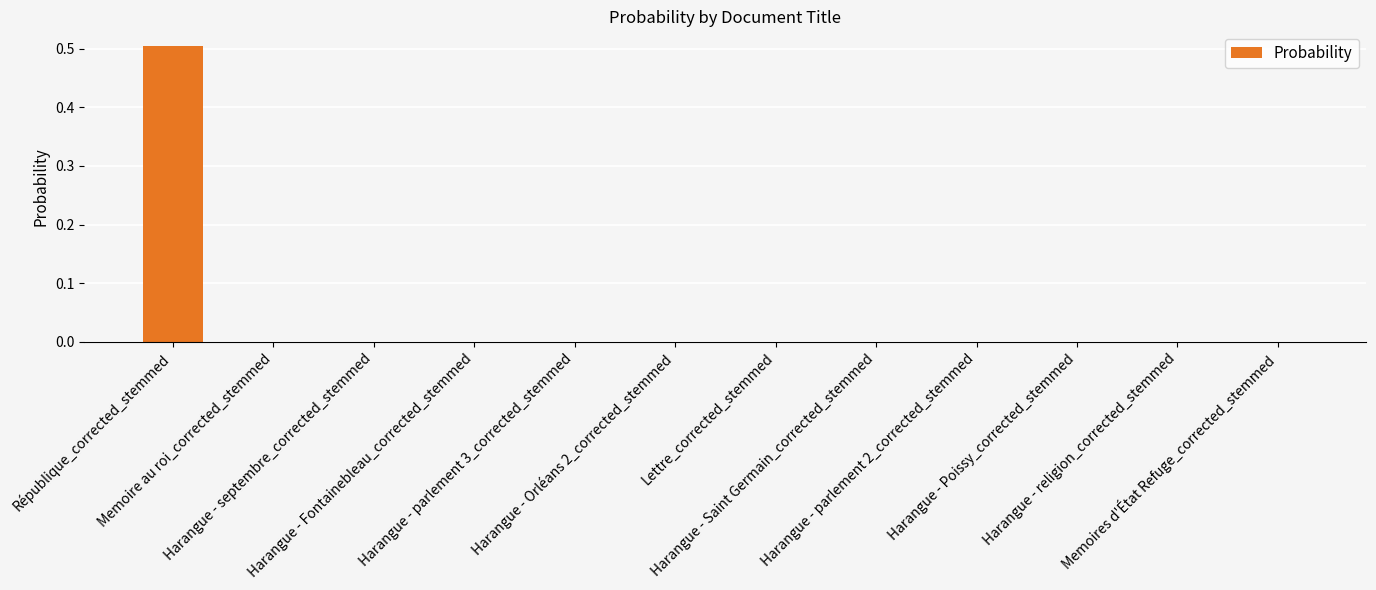

What is the maximum value shown in the chart?

0.5